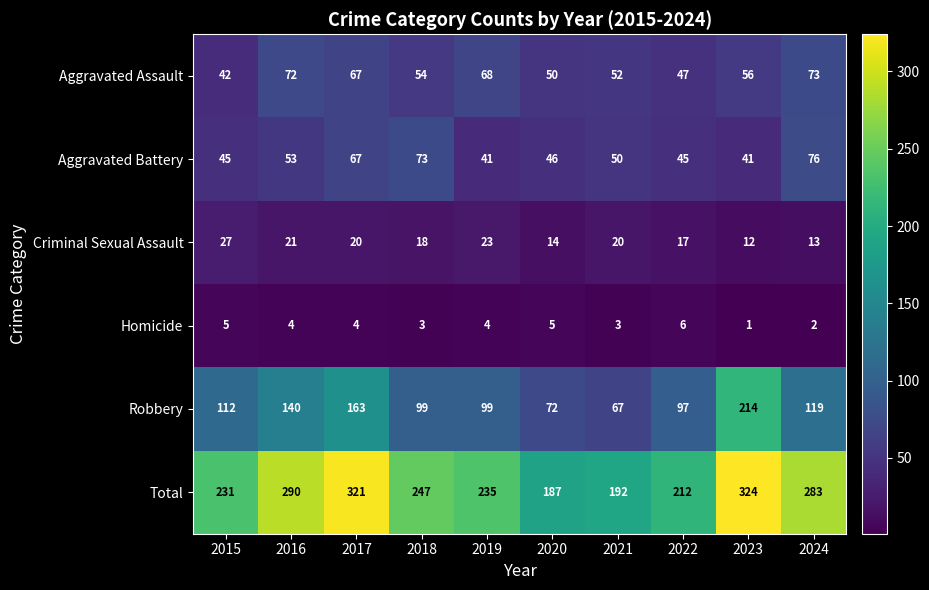

What is the sum of the Homicide values at 2024 and 2015?

7